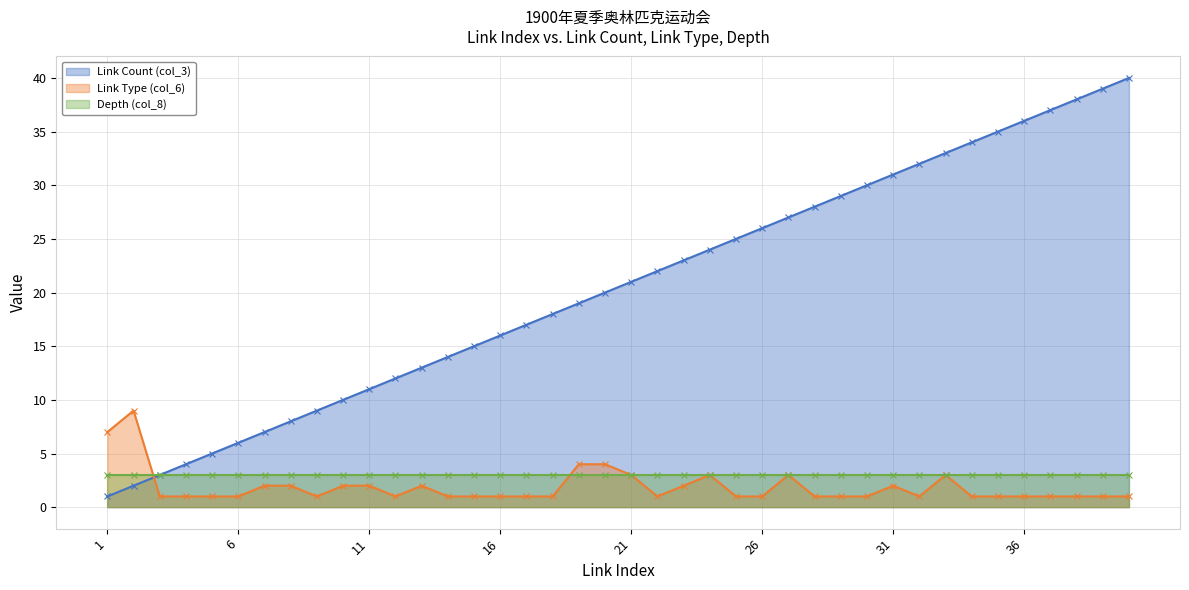

Where do Link Count (col_3) and Link Type (col_6) first cross each other?

2 and 3